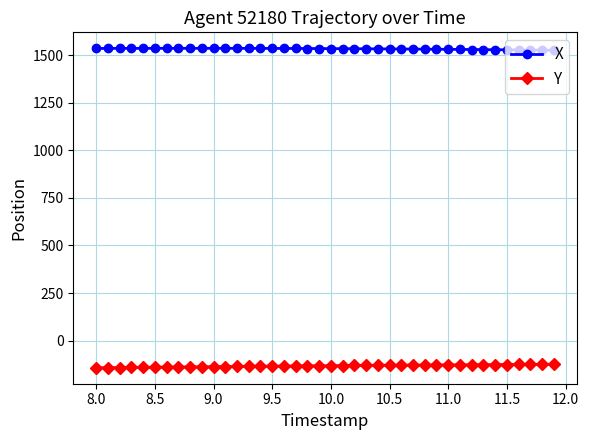

Does the chart display data point markers on the line(s)?

Yes